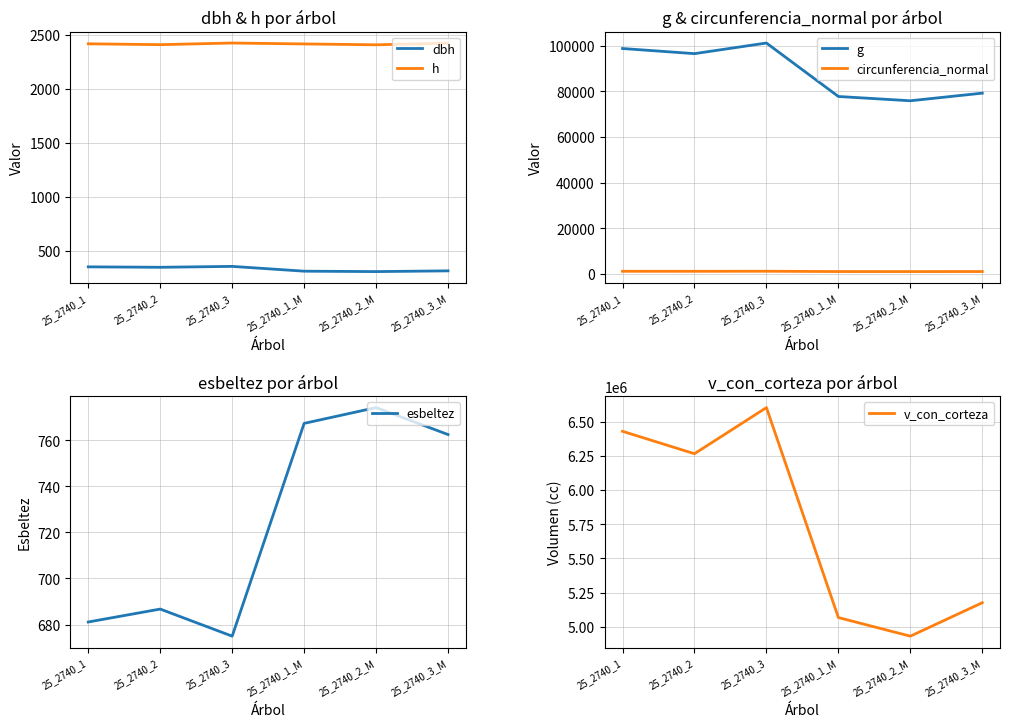

What is the label of the 6th point from the right?

25_2740_1